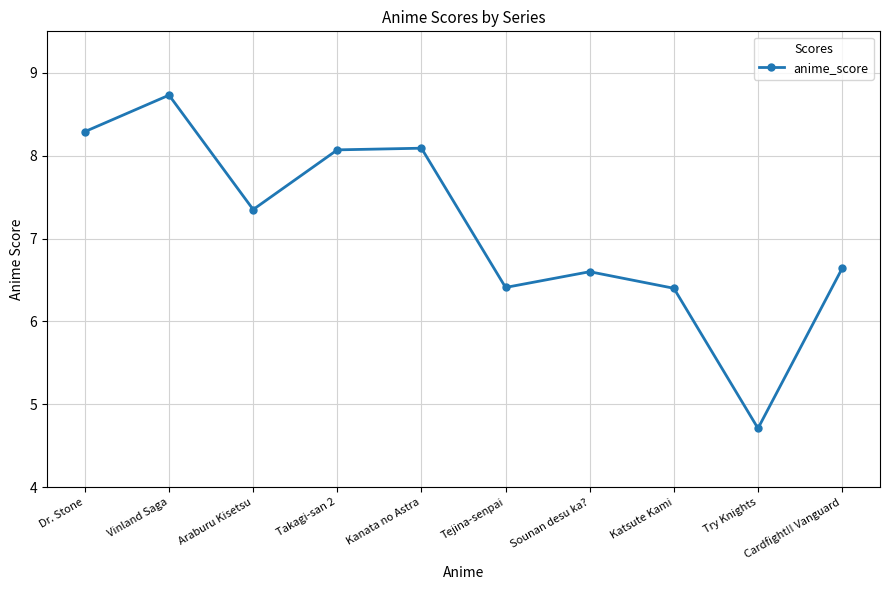

At which label does the data first exceed 7?

Dr. Stone